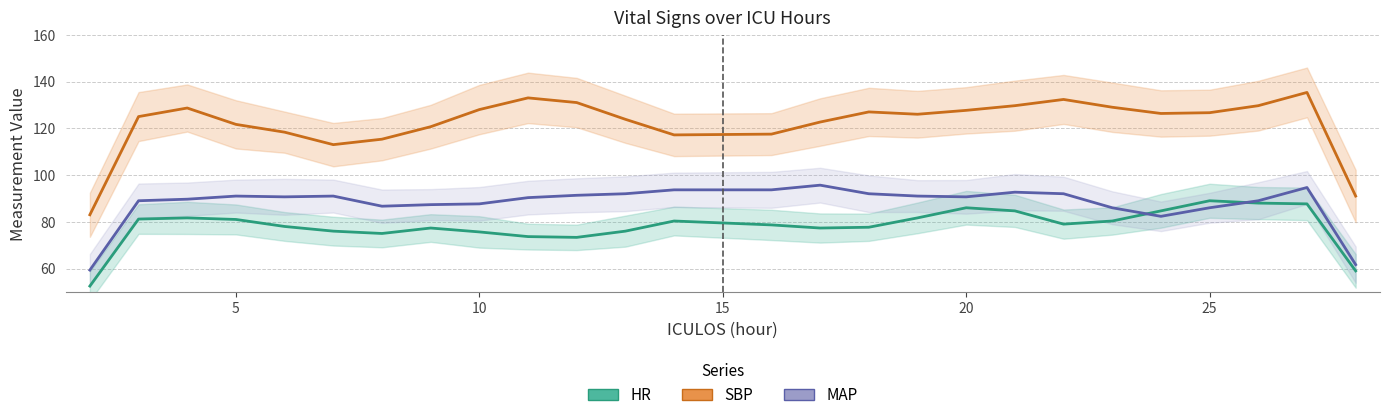

Where do MAP and HR first cross each other?

23 and 24